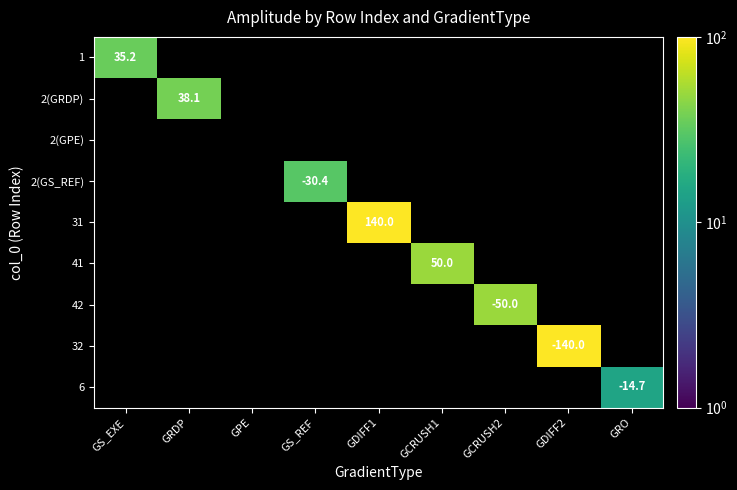

How many series are shown in this chart?

9